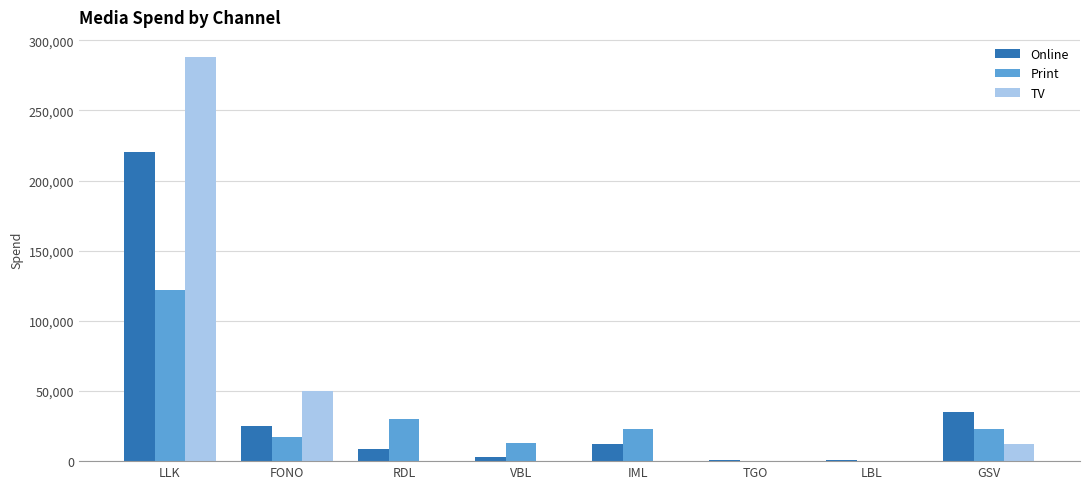

Are the bars horizontal?

No